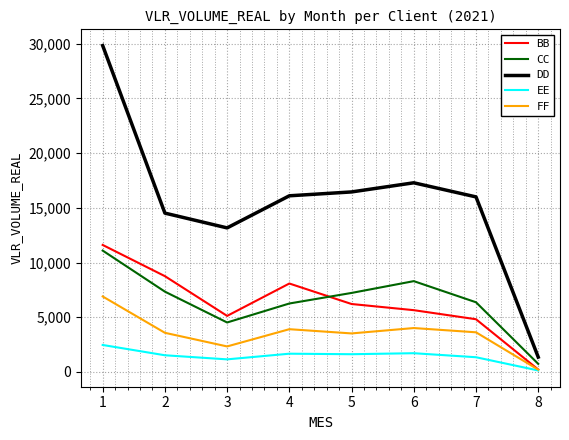

Is the value of DD at 7 greater than the value of CC at 6?

Yes